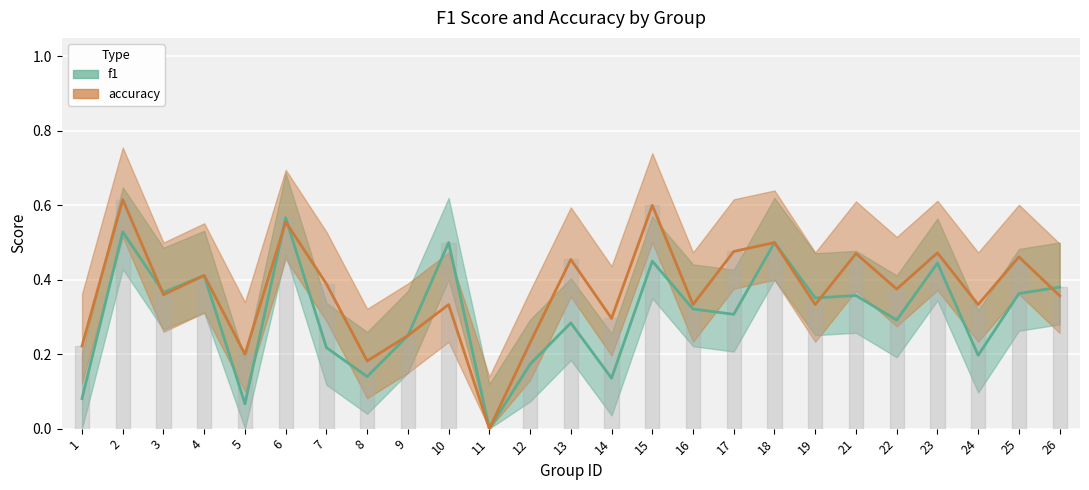

Where is the first local maximum for accuracy?

2